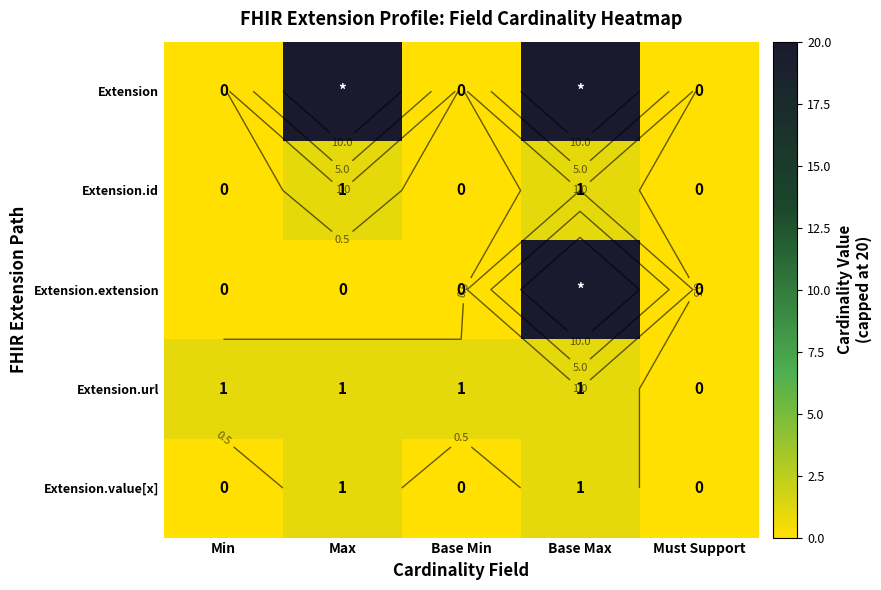

True or false: Extension.id has a value of 1 at Max.

True